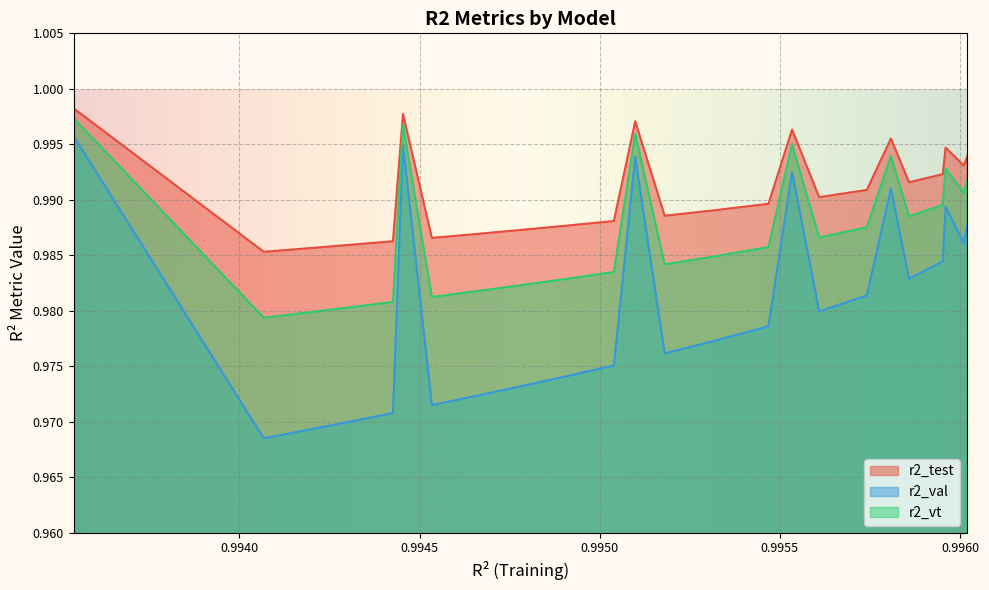

Rank the series by their average value, from lowest to highest.

r2_val, r2_vt, r2_test